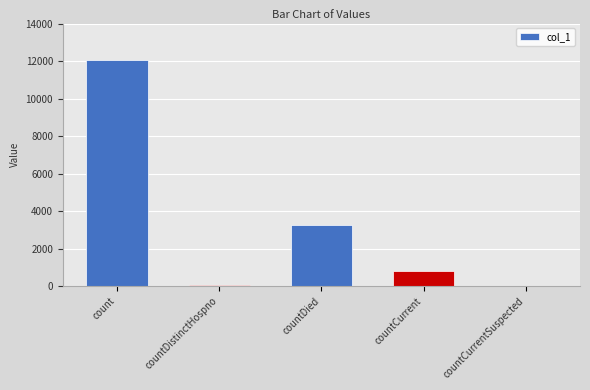

What is the greatest value displayed?

12062